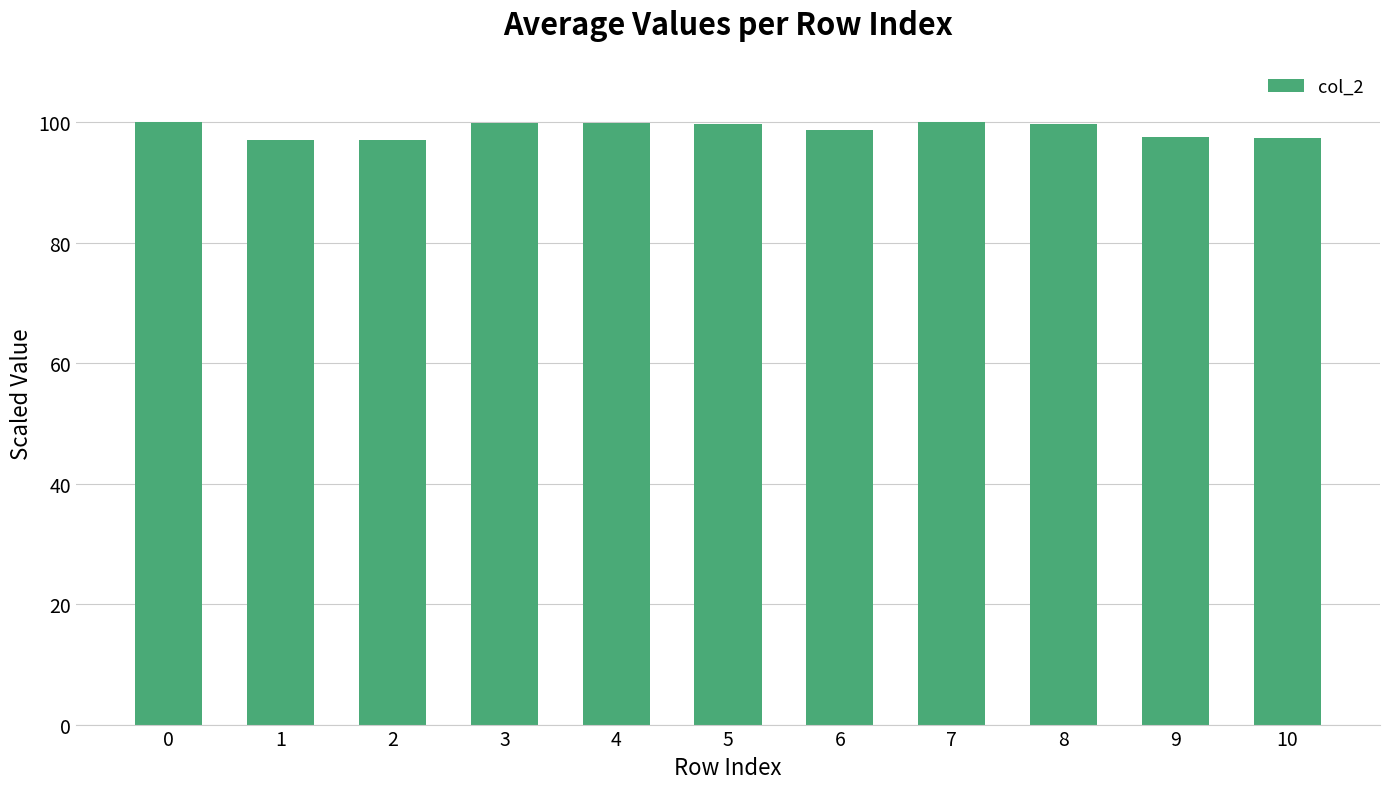

Which has a higher value, 10 or 7?

7